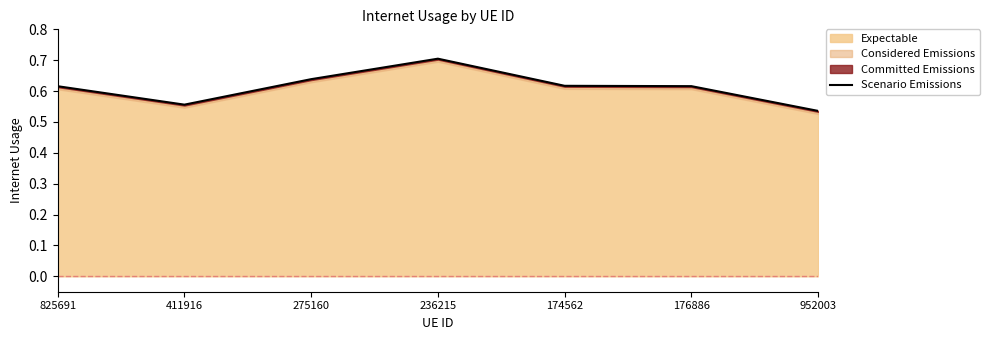

Which label corresponds to the largest value in the chart?

236215